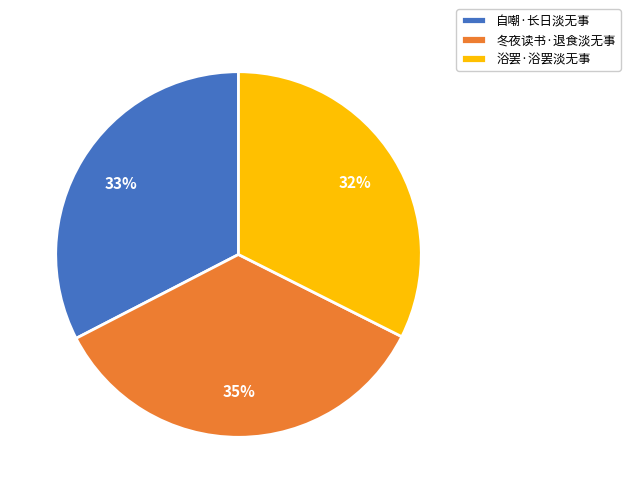

To the nearest percent, what is the difference between the 冬夜读书·退食淡无事 and 自嘲·长日淡无事 slice percentages?

2%